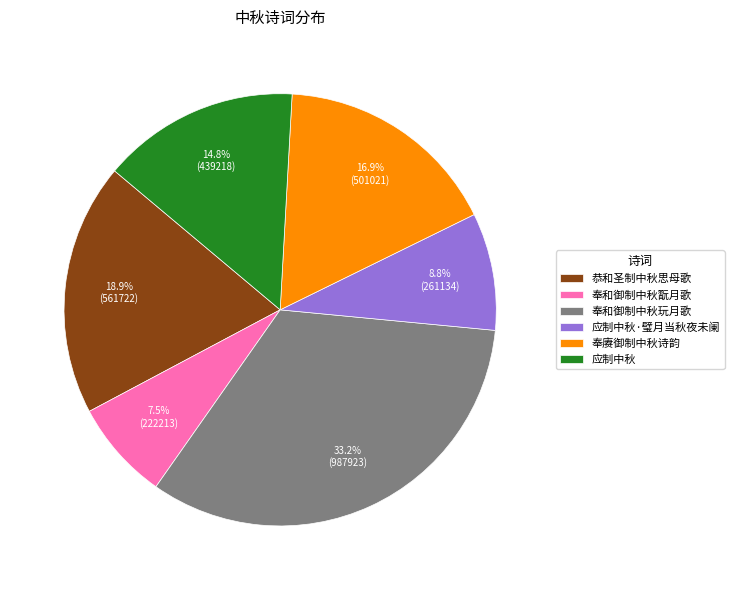

True or false: 应制中秋·璧月当秋夜未阑 accounts for 9% of the total.

True